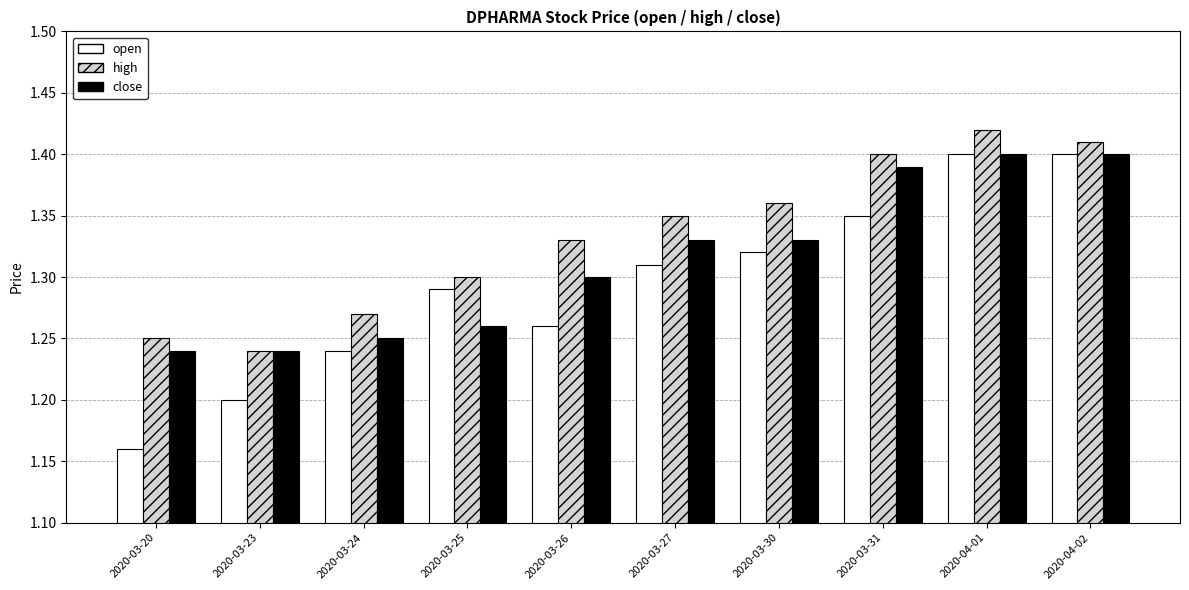

At how many categories does at least one series exceed 1?

10